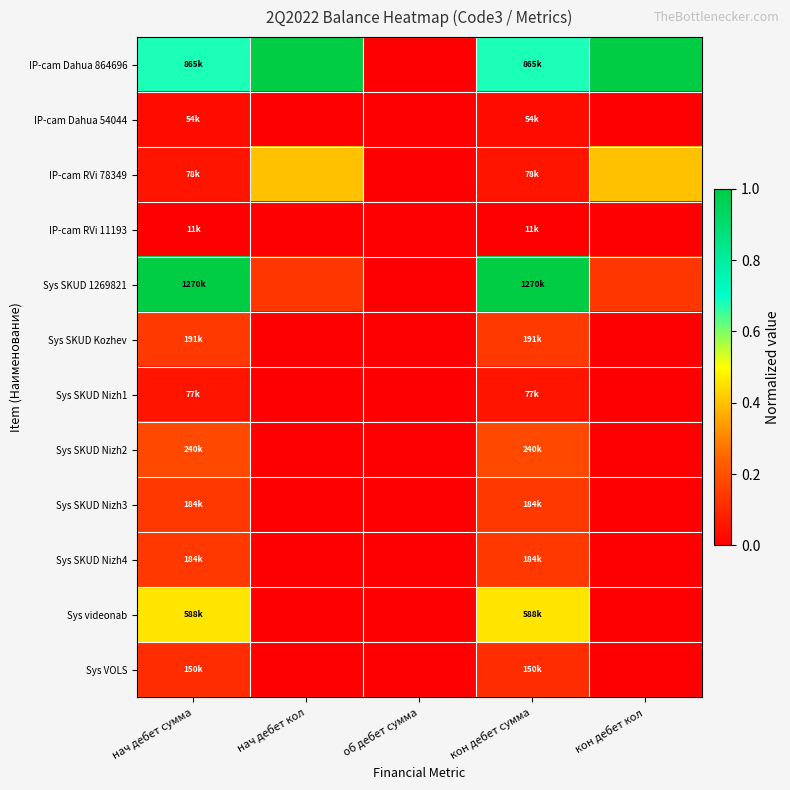

Reading left to right, transcribe all the data shown in this chart.

IP-cam Dahua 864696: нач дебет сумма=0.7	нач дебет кол=1.0	об дебет сумма=0.0	кон дебет сумма=0.7	кон дебет кол=1.0
IP-cam Dahua 54044: нач дебет сумма=0.0	нач дебет кол=0.0	об дебет сумма=0.0	кон дебет сумма=0.0	кон дебет кол=0.0
IP-cam RVi 78349: нач дебет сумма=0.1	нач дебет кол=0.4	об дебет сумма=0.0	кон дебет сумма=0.1	кон дебет кол=0.4
IP-cam RVi 11193: нач дебет сумма=0.0	нач дебет кол=0.0	об дебет сумма=0.0	кон дебет сумма=0.0	кон дебет кол=0.0
Sys SKUD 1269821: нач дебет сумма=1.0	нач дебет кол=0.1	об дебет сумма=0.0	кон дебет сумма=1.0	кон дебет кол=0.1
Sys SKUD Kozhev: нач дебет сумма=0.1	нач дебет кол=0.0	об дебет сумма=0.0	кон дебет сумма=0.1	кон дебет кол=0.0
Sys SKUD Nizh1: нач дебет сумма=0.1	нач дебет кол=0.0	об дебет сумма=0.0	кон дебет сумма=0.1	кон дебет кол=0.0
Sys SKUD Nizh2: нач дебет сумма=0.2	нач дебет кол=0.0	об дебет сумма=0.0	кон дебет сумма=0.2	кон дебет кол=0.0
Sys SKUD Nizh3: нач дебет сумма=0.1	нач дебет кол=0.0	об дебет сумма=0.0	кон дебет сумма=0.1	кон дебет кол=0.0
Sys SKUD Nizh4: нач дебет сумма=0.1	нач дебет кол=0.0	об дебет сумма=0.0	кон дебет сумма=0.1	кон дебет кол=0.0
Sys videonab: нач дебет сумма=0.5	нач дебет кол=0.0	об дебет сумма=0.0	кон дебет сумма=0.5	кон дебет кол=0.0
Sys VOLS: нач дебет сумма=0.1	нач дебет кол=0.0	об дебет сумма=0.0	кон дебет сумма=0.1	кон дебет кол=0.0